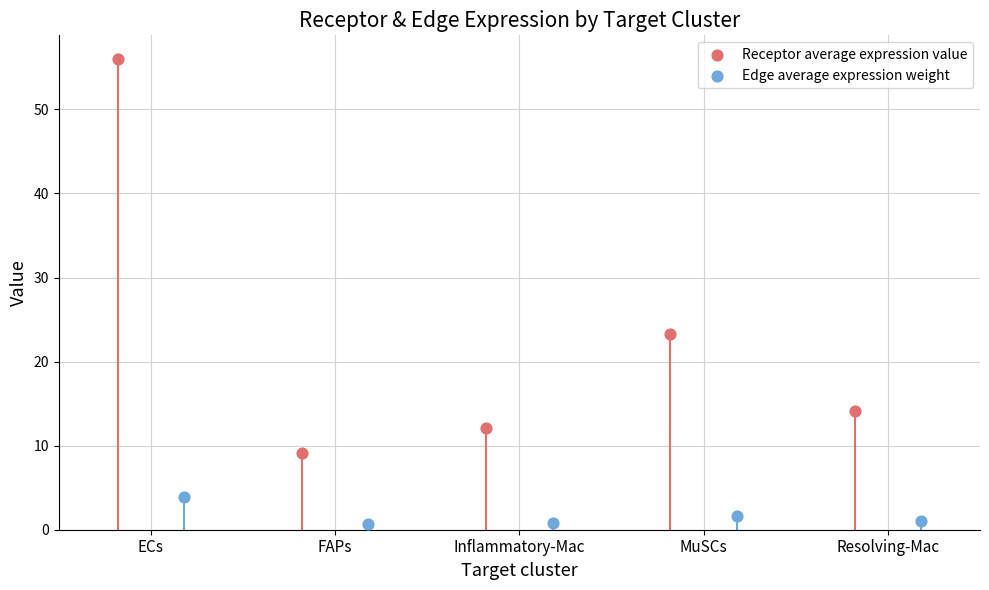

Is the value of Edge average expression weight at ECs greater than the value of Receptor average expression value at Resolving-Mac?

No